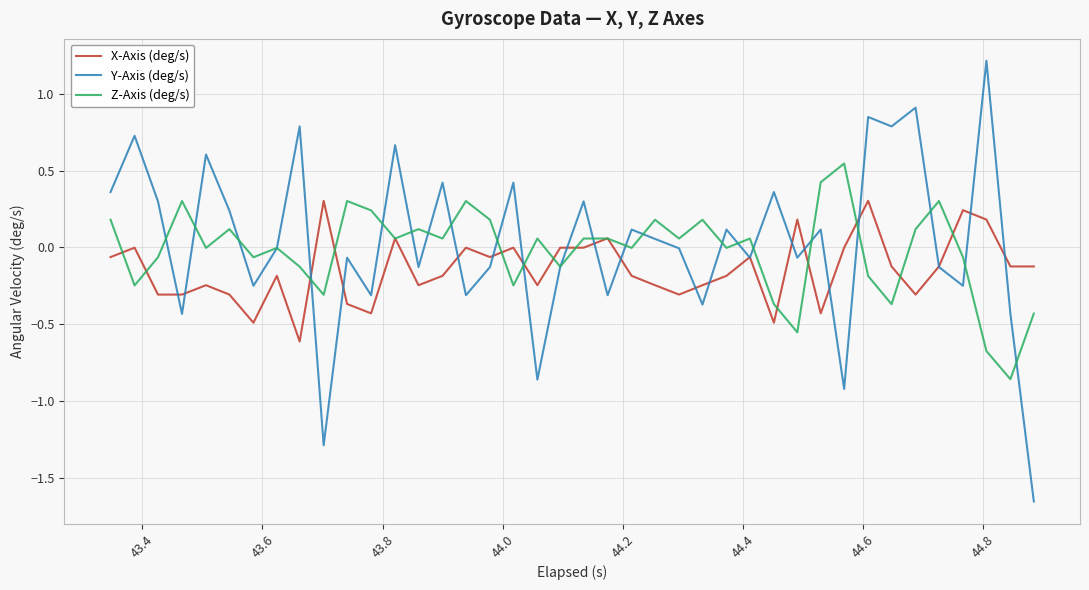

List the series in order of their peak value, lowest first.

X-Axis (deg/s), Z-Axis (deg/s), Y-Axis (deg/s)